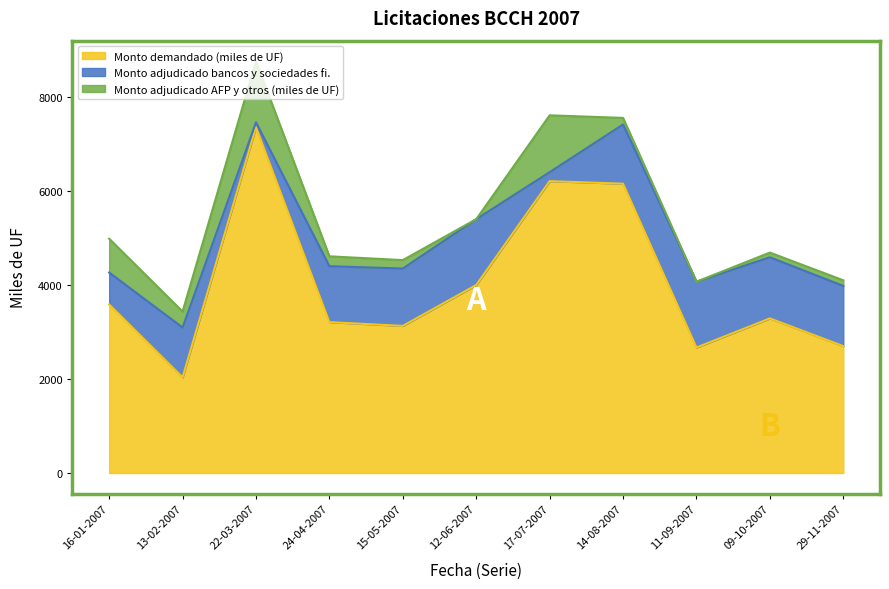

True or false: Monto demandado (miles de UF) and Monto adjudicado AFP y otros (miles de UF) cross at least once.

False